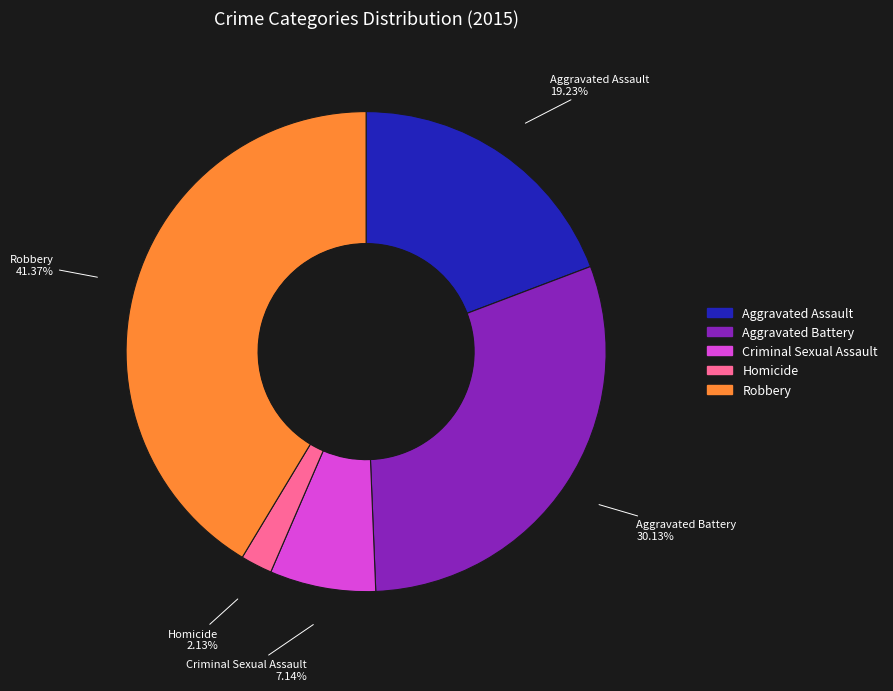

What is the total percentage of Robbery and Aggravated Assault?

60.6%